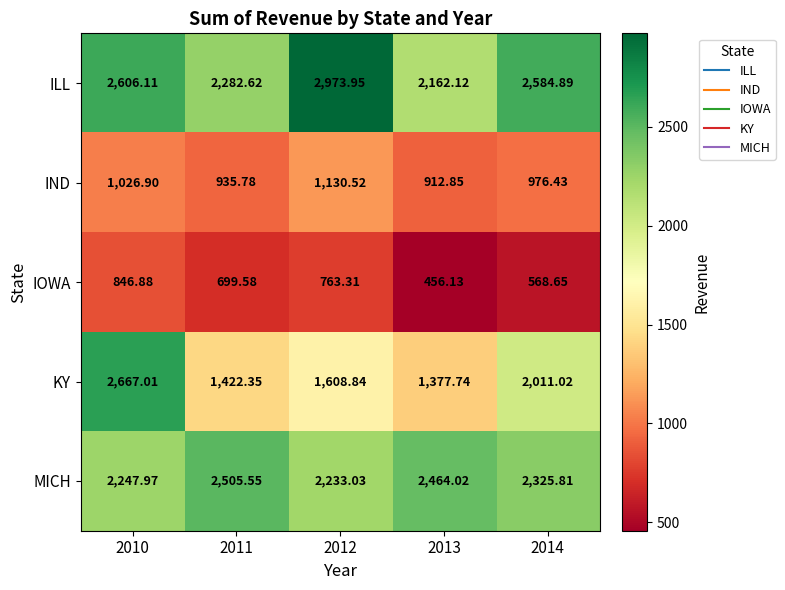

Is the value of IOWA at 2014 greater than the value of ILL at 2012?

No